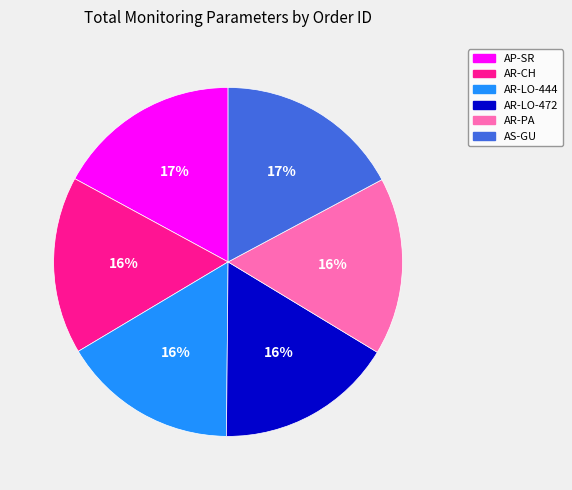

To the nearest percent, what is the average slice percentage?

17%